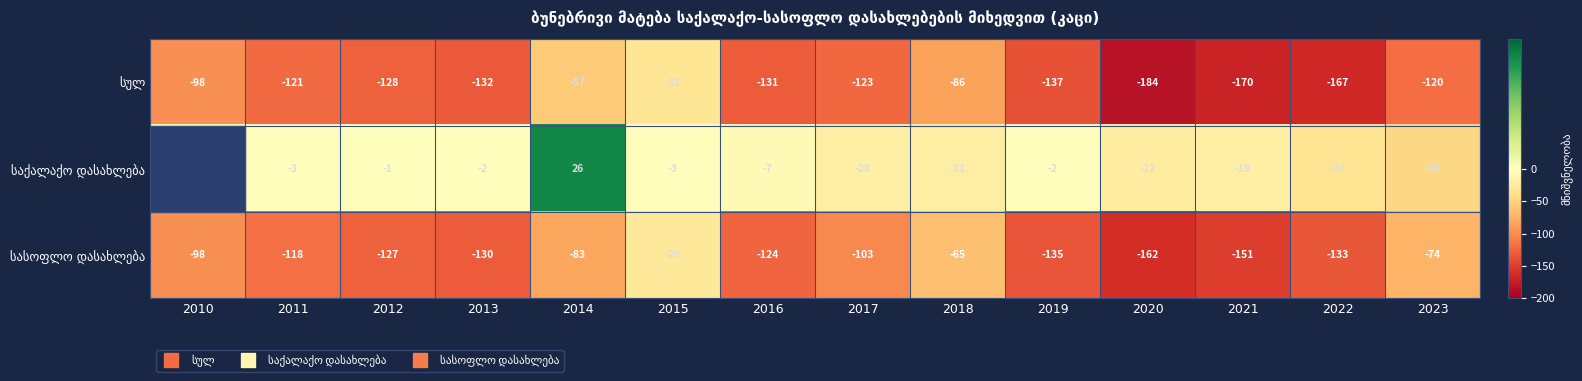

How many data points does each series have?

14